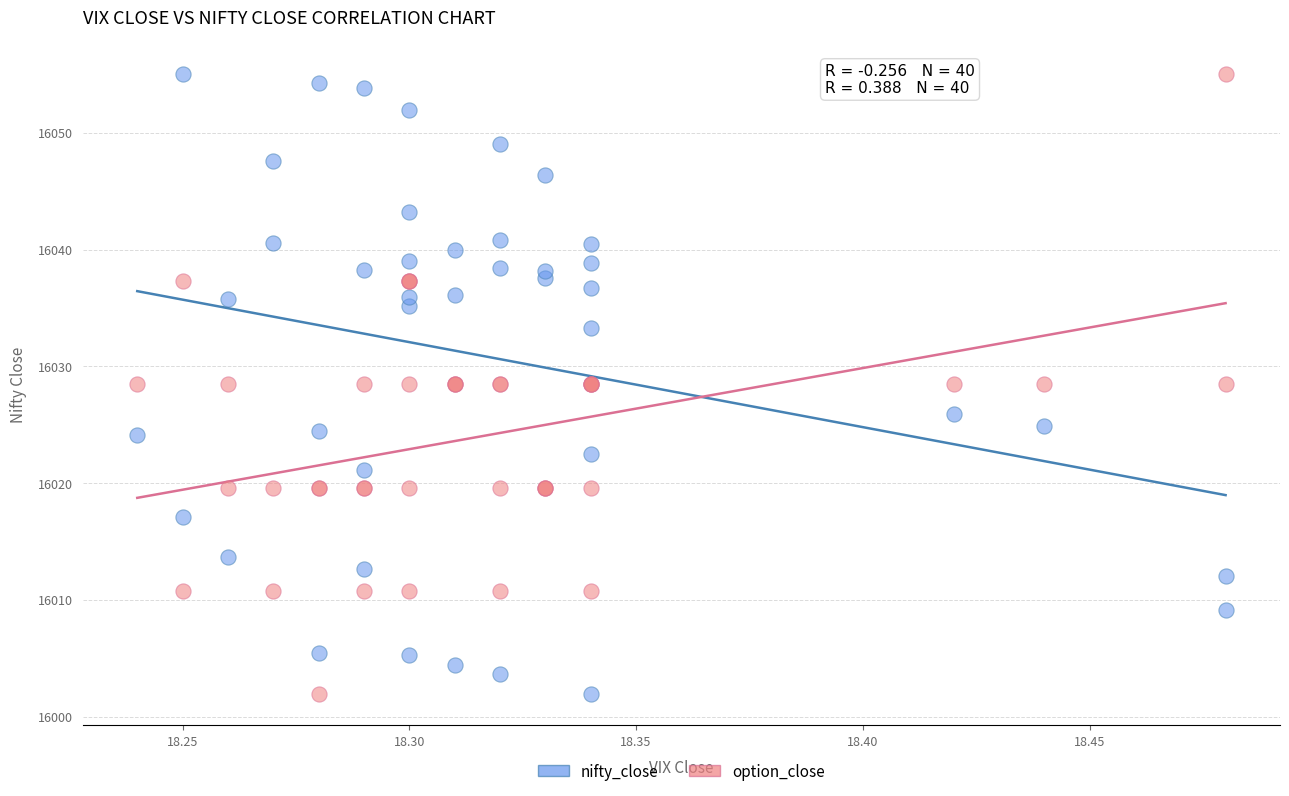

What are all the series names shown in the legend?

nifty_close, option_close